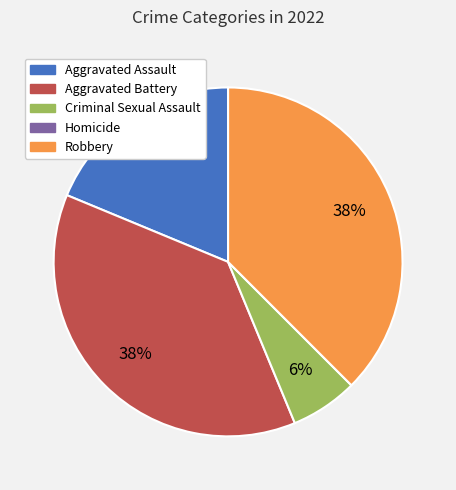

Is there a majority slice in this chart?

No